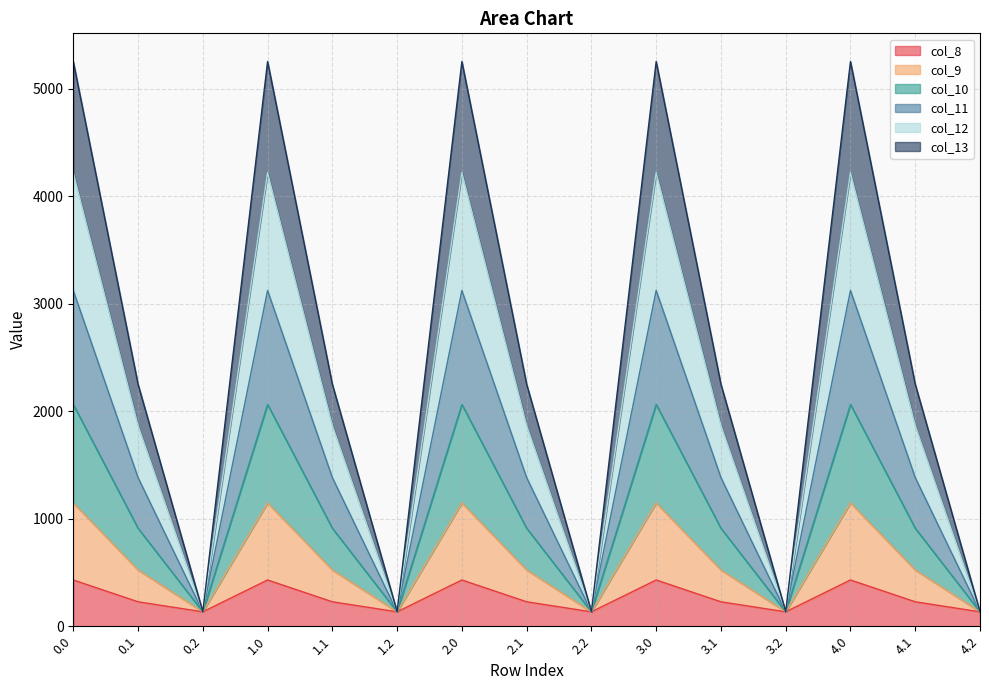

Does the chart display data point markers on the line(s)?

No